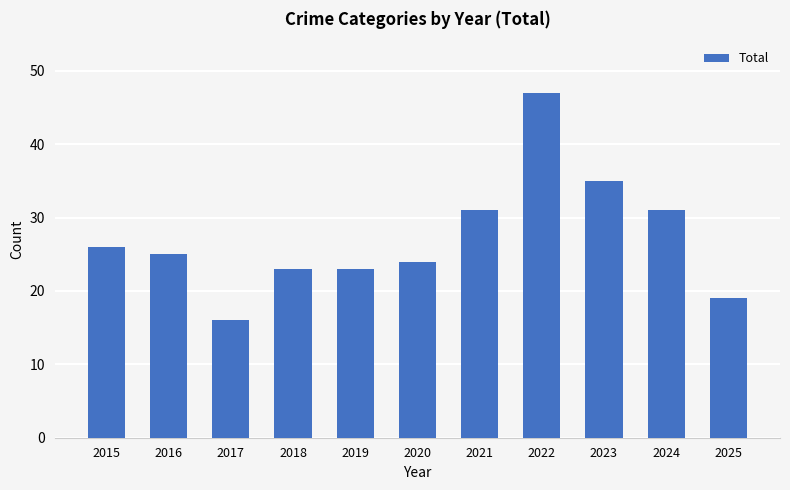

Reading left to right, list all the values displayed in this chart.

26	25	16	23	23	24	31	47	35	31	19